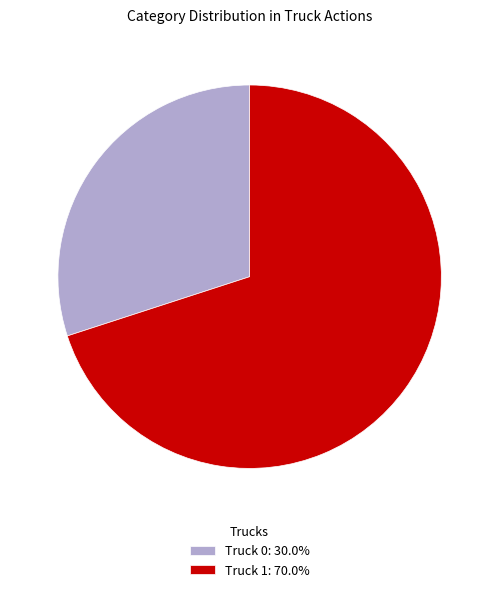

What is the smallest slice in the pie chart?

Truck 0